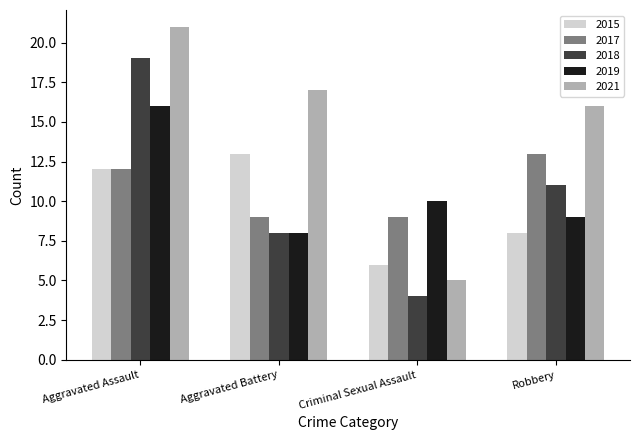

What is the difference between the 2019 values at Criminal Sexual Assault and Aggravated Battery?

2